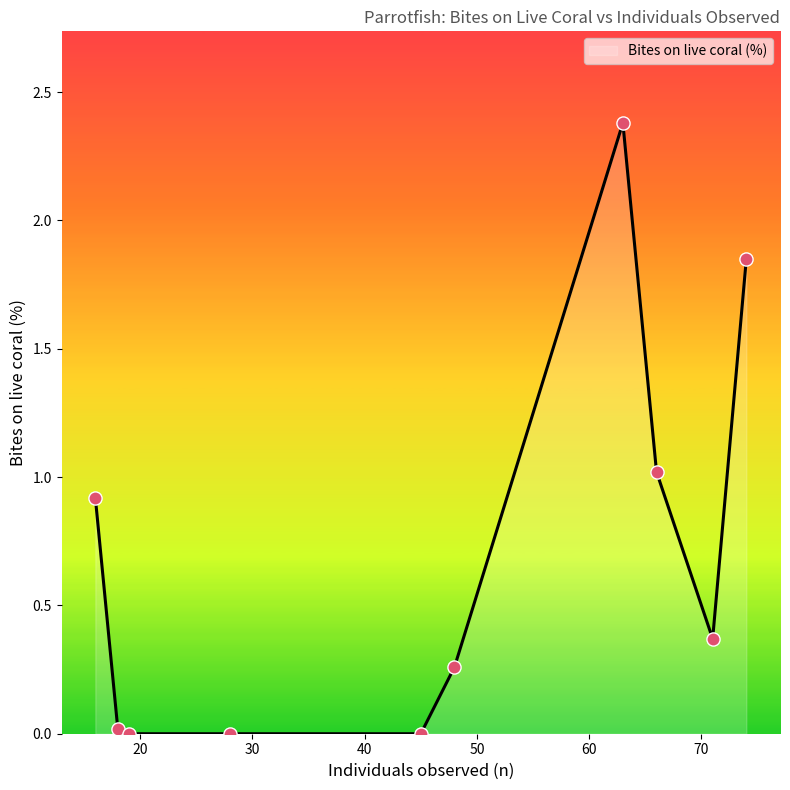

What is the difference between the maximum and minimum values?

2.4